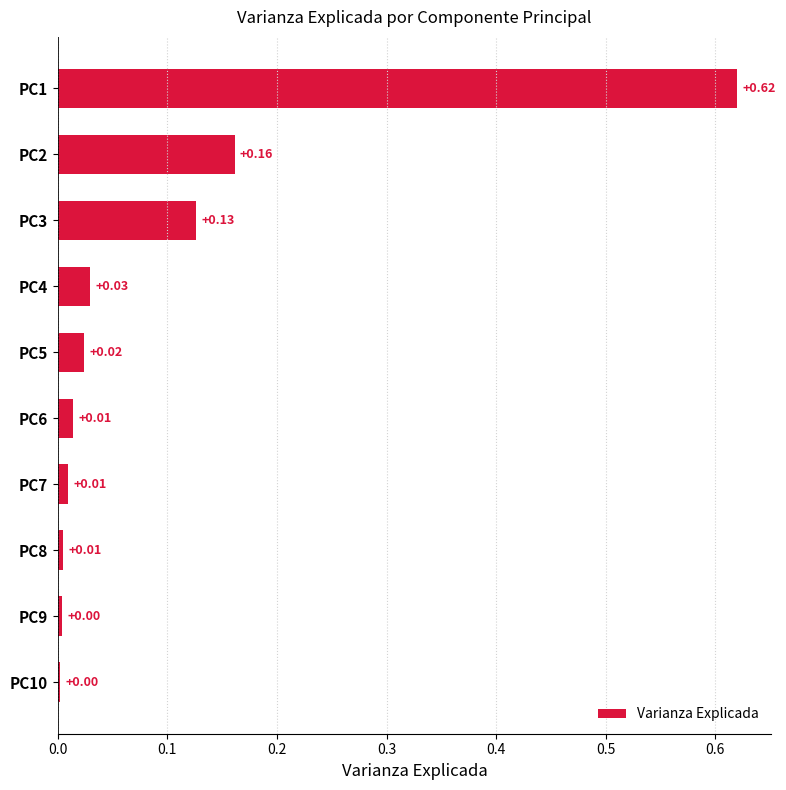

What is the sum of all values?

1.0